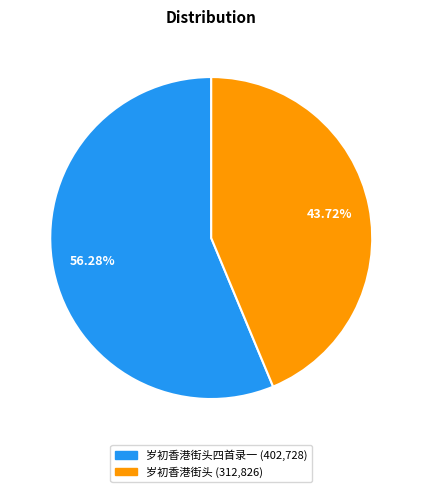

Is there a majority slice in this chart?

Yes